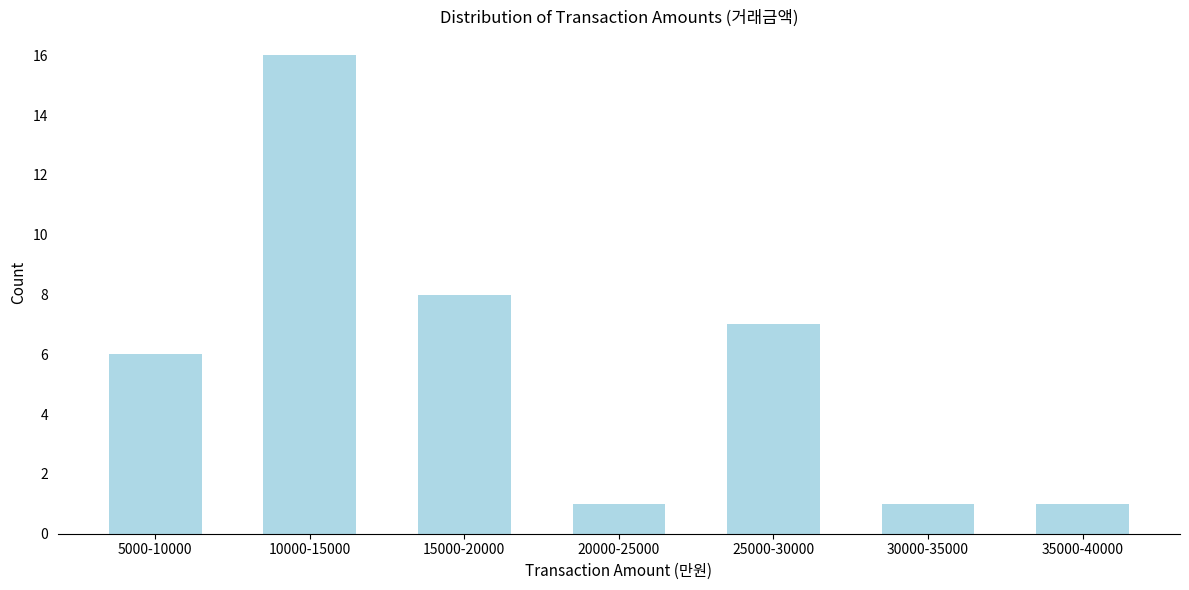

Reading left to right, transcribe all the data shown in this chart.

6	16	8	1	7	1	1